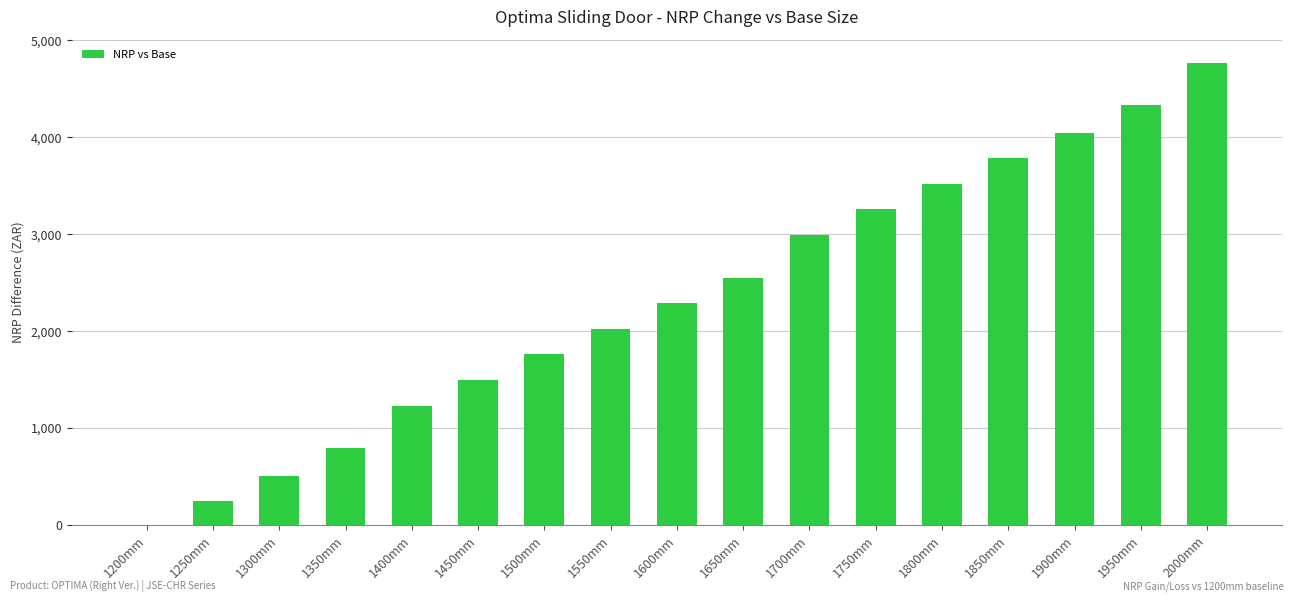

Reading right to left, extract all data points from this chart.

4770	4330	4050	3790	3520	3260	2990	2550	2290	2020	1760	1500	1230	790	510	250	0